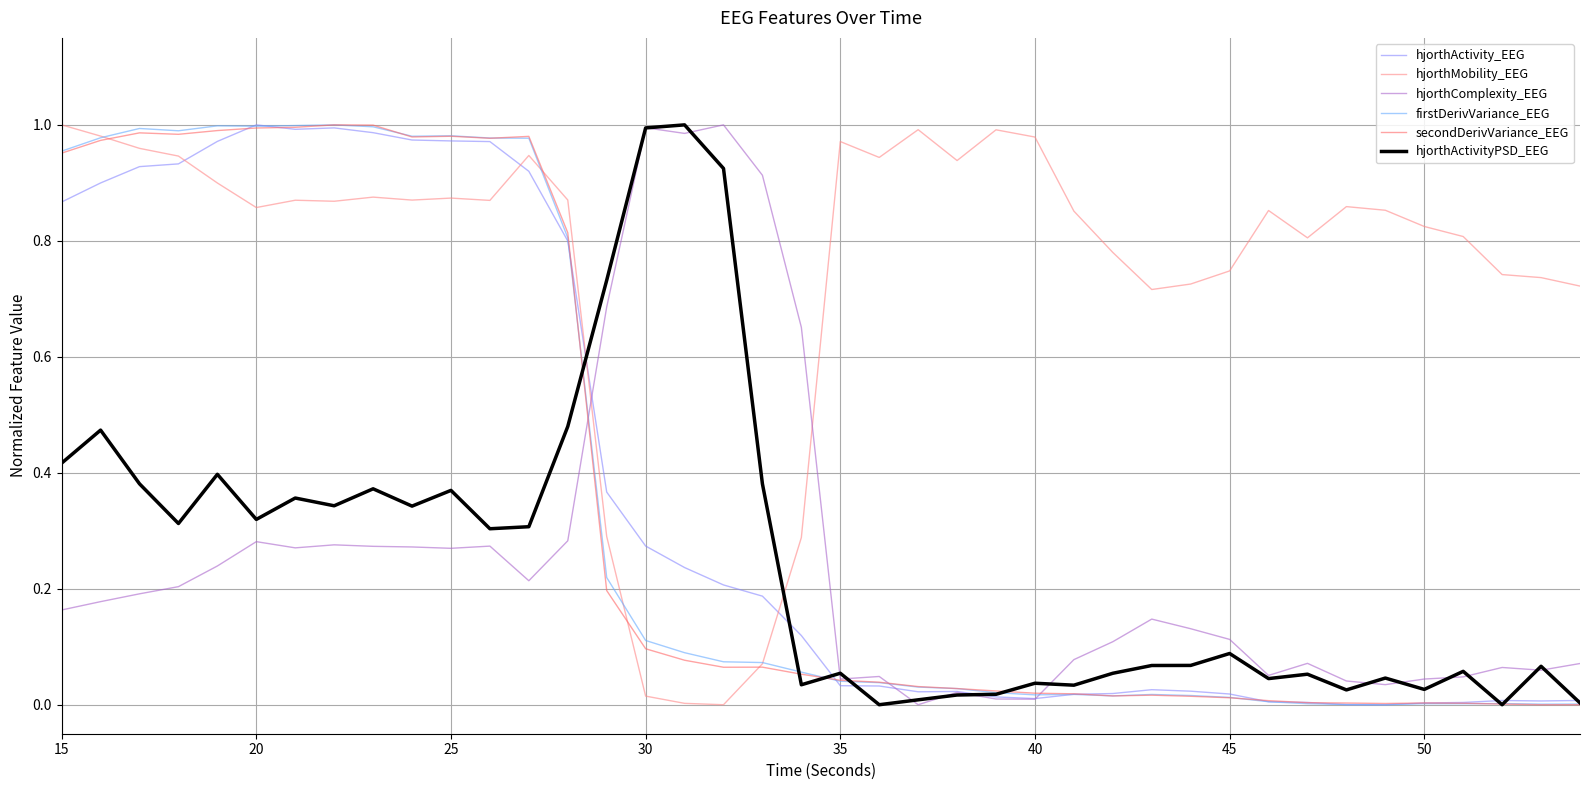

Which series has the largest total across all categories?

hjorthMobility_EEG